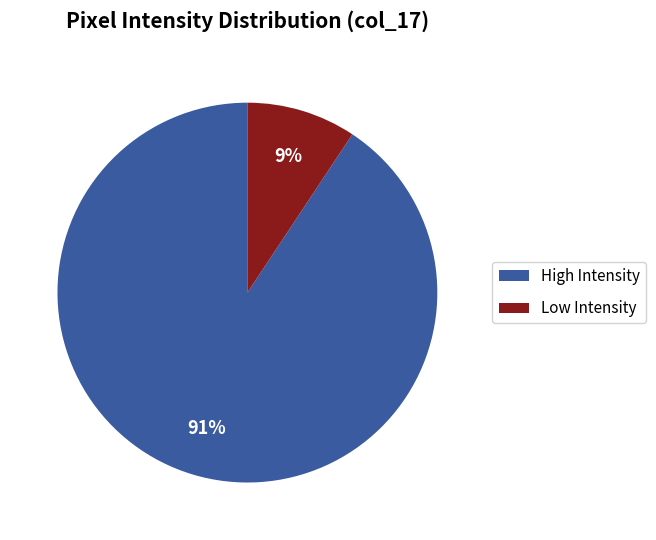

Which slice is the largest?

High Intensity